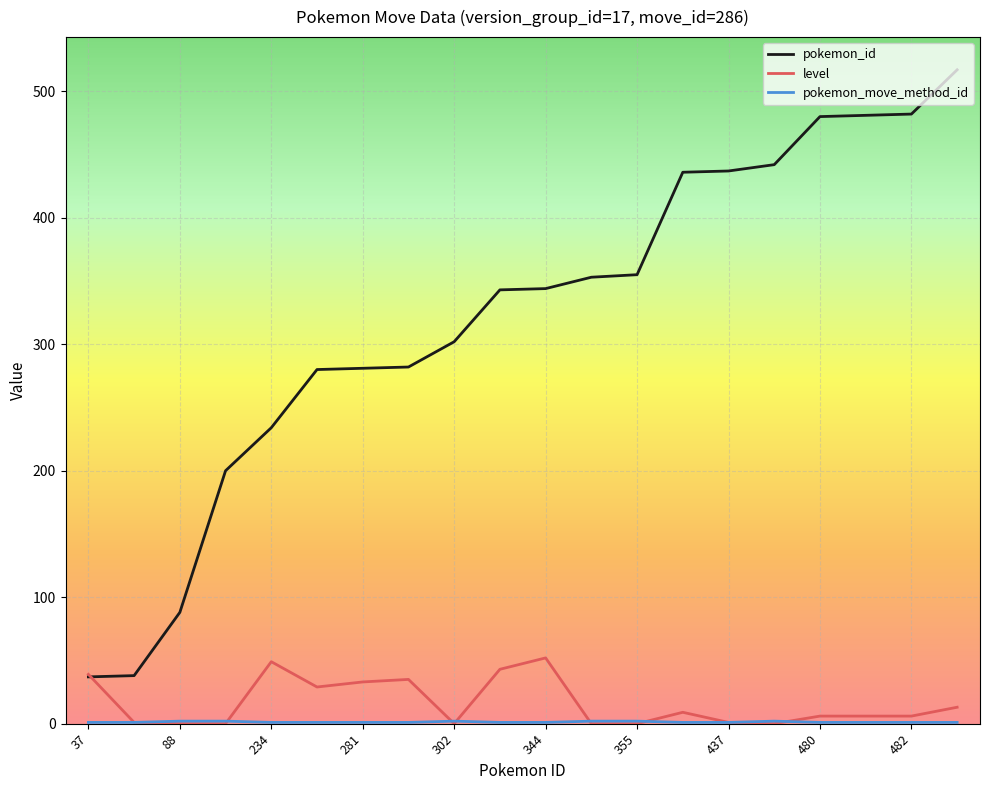

What is the greatest value displayed?

517